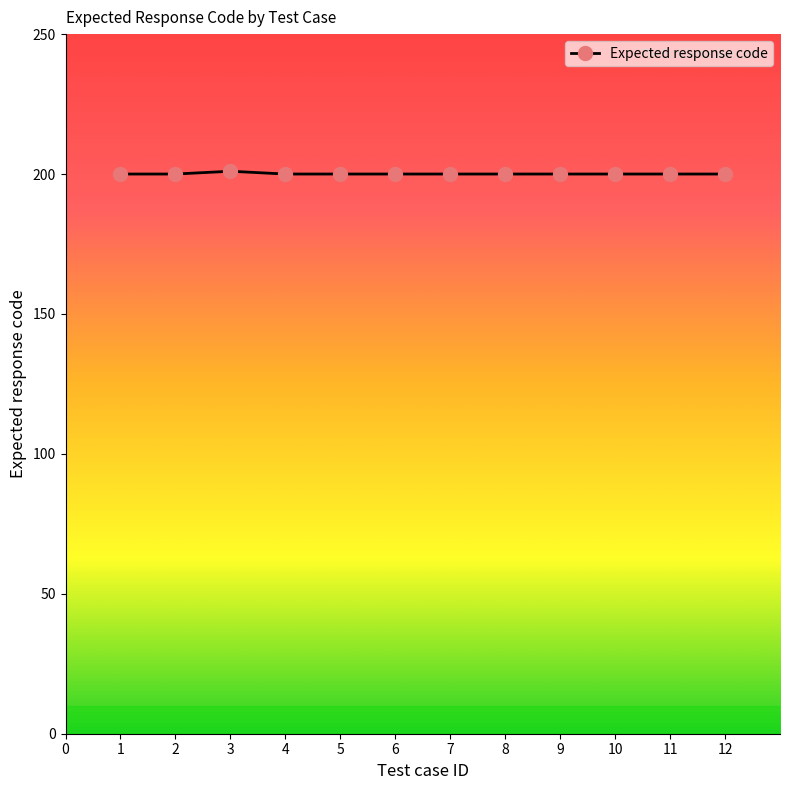

Approximately how many times larger is the value at 8 compared to 7?

1.0